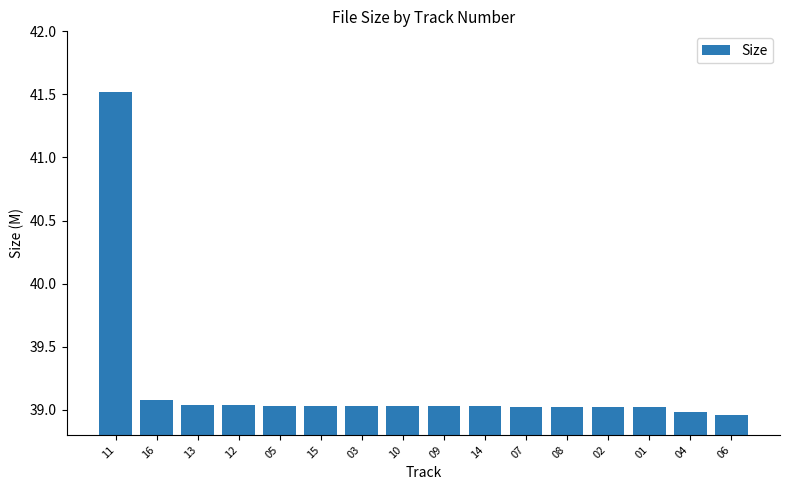

At which category does the chart reach its peak across all series?

11